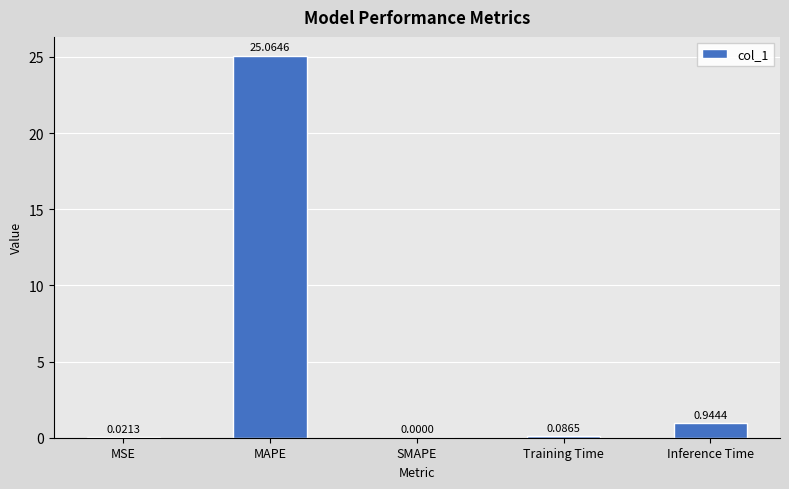

What is the change in value from MSE to Inference Time?

+0.9